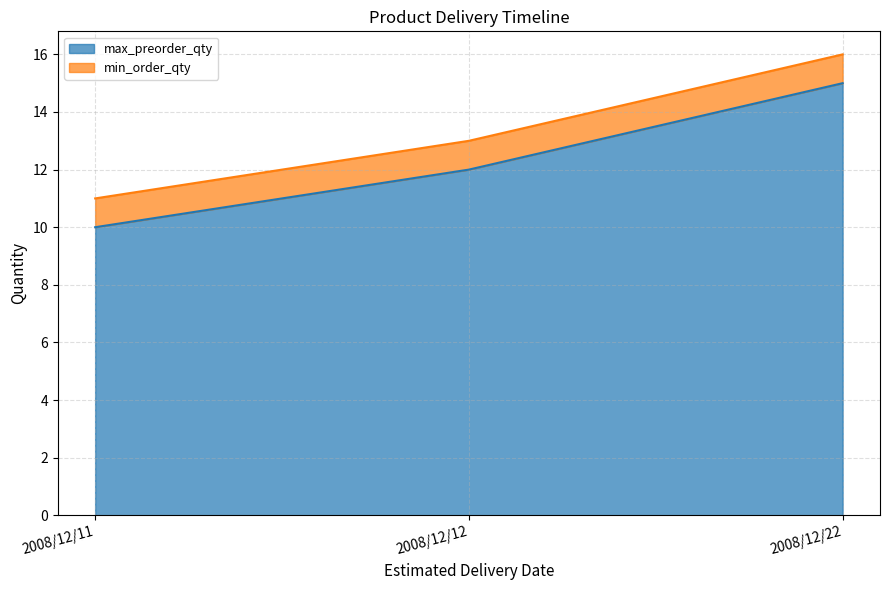

How many values are below 12?

1